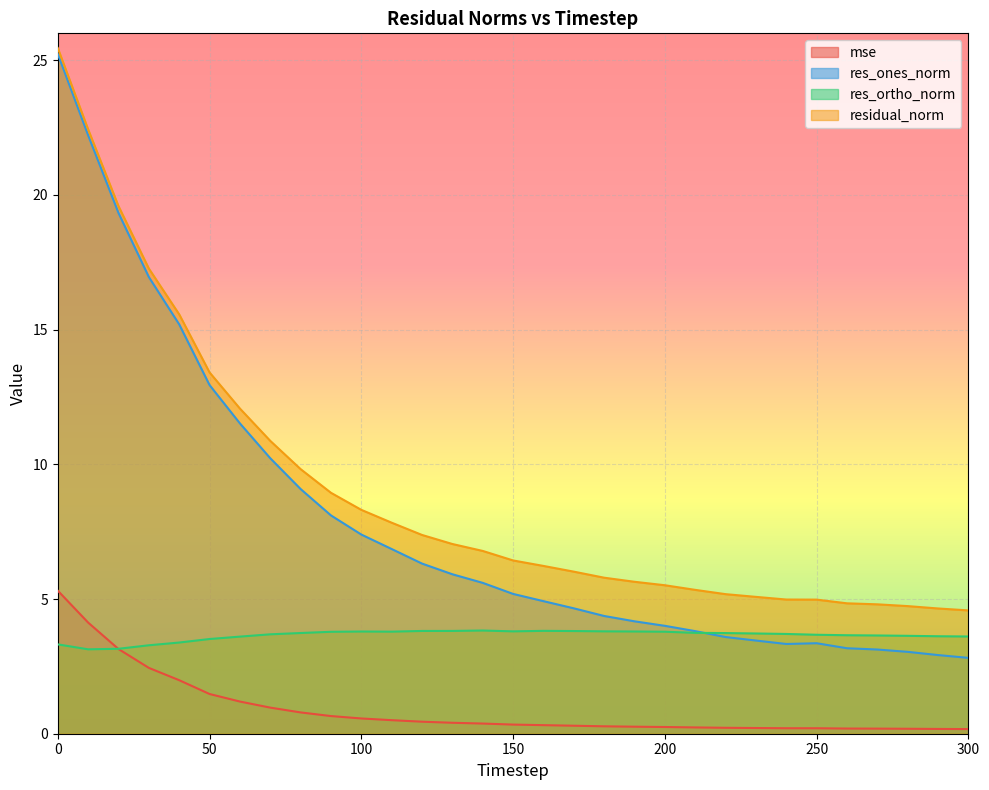

Reading left to right, what are all the values shown in this chart?

mse: 5.3	4.1	3.1	2.4	2.0	1.5	1.2	1.0	0.8	0.7	0.6	0.5	0.4	0.4	0.4	0.3	0.3	0.3	0.3	0.3	0.2	0.2	0.2	0.2	0.2	0.2	0.2	0.2	0.2	0.2	0.2
res_ones_norm: 25.2	22.2	19.3	17.0	15.2	12.9	11.5	10.2	9.1	8.1	7.4	6.9	6.3	5.9	5.6	5.2	4.9	4.7	4.4	4.2	4.0	3.8	3.6	3.5	3.3	3.4	3.2	3.1	3.0	2.9	2.8
res_ortho_norm: 3.3	3.1	3.2	3.3	3.4	3.5	3.6	3.7	3.7	3.8	3.8	3.8	3.8	3.8	3.8	3.8	3.8	3.8	3.8	3.8	3.8	3.7	3.7	3.7	3.7	3.7	3.7	3.6	3.6	3.6	3.6
residual_norm: 25.5	22.4	19.6	17.3	15.6	13.4	12.1	10.9	9.8	8.9	8.3	7.8	7.4	7.0	6.8	6.4	6.2	6.0	5.8	5.6	5.5	5.3	5.2	5.1	5.0	5.0	4.8	4.8	4.7	4.6	4.6